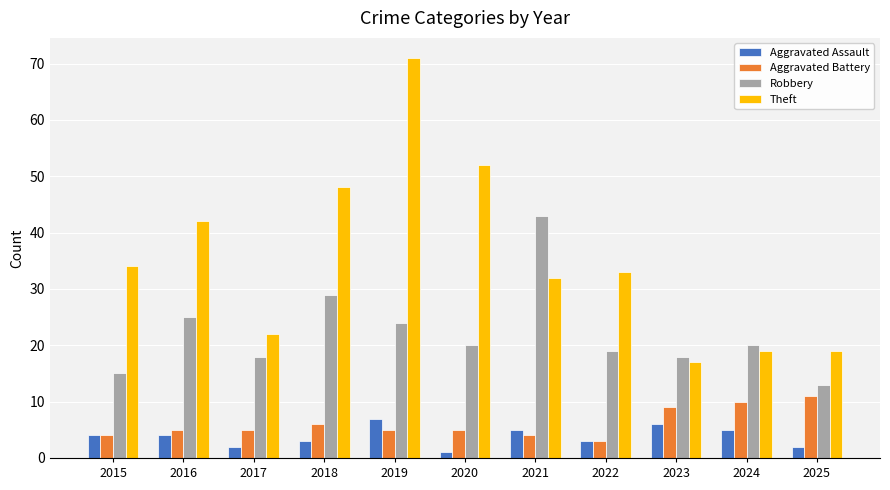

True or false: Theft has a value of 33 at 2022.

True